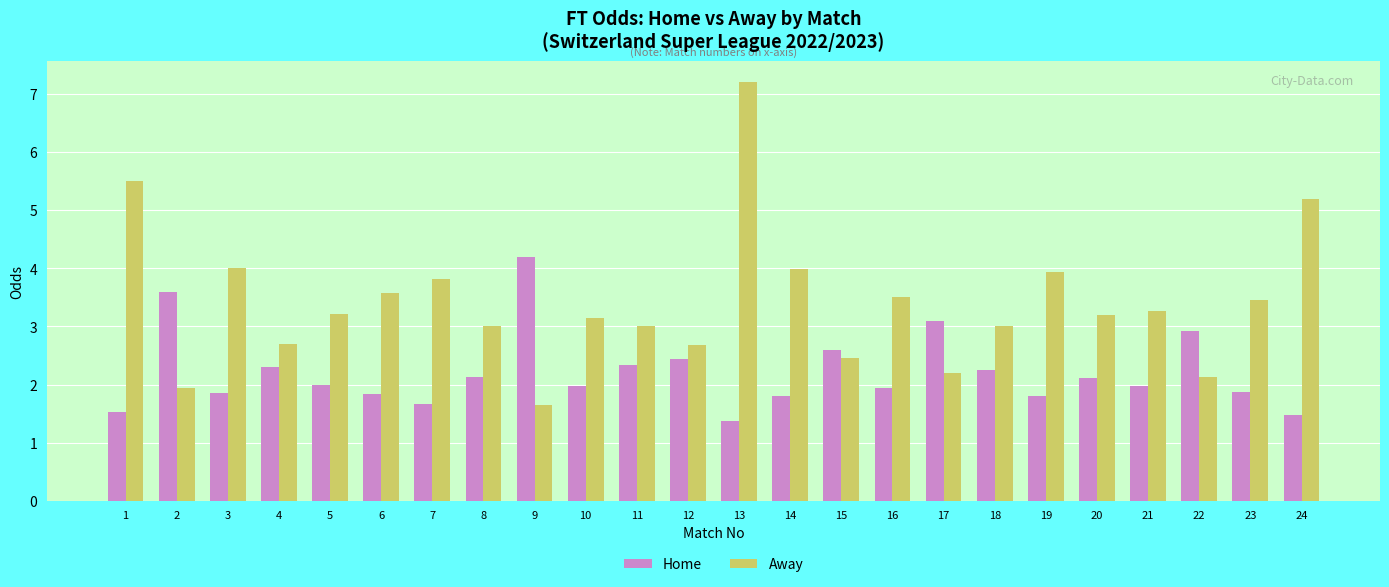

The Home series shows 2.0 at 21. True or false?

True